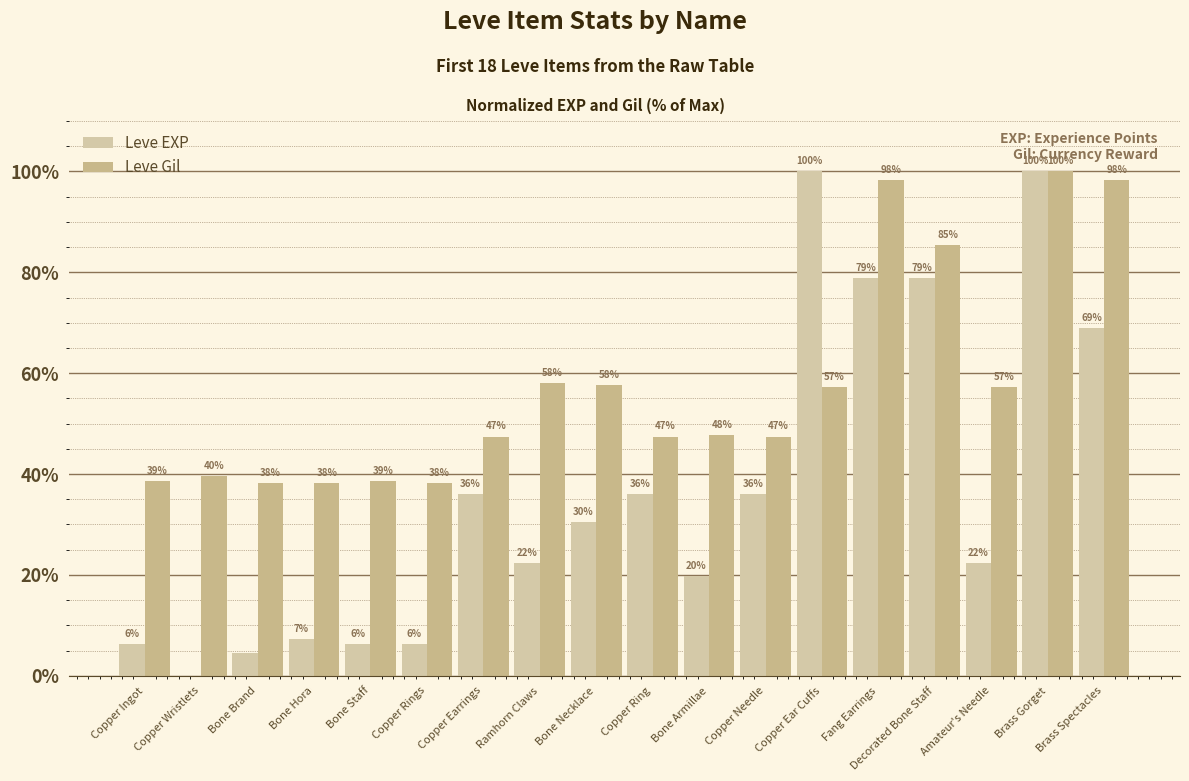

Which series has the largest total across all categories?

Leve Gil